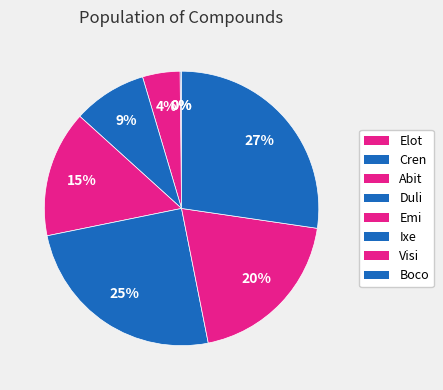

True or false: Ixe accounts for 34% of the total.

False